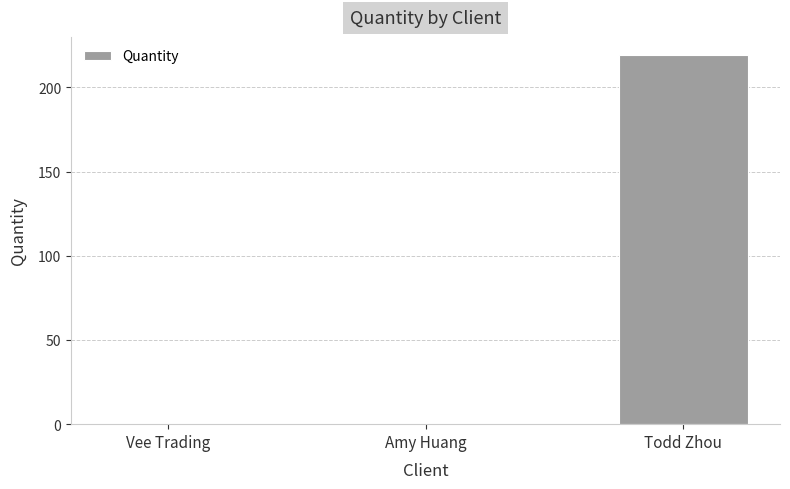

Is it true that the value at Amy Huang is 0?

True